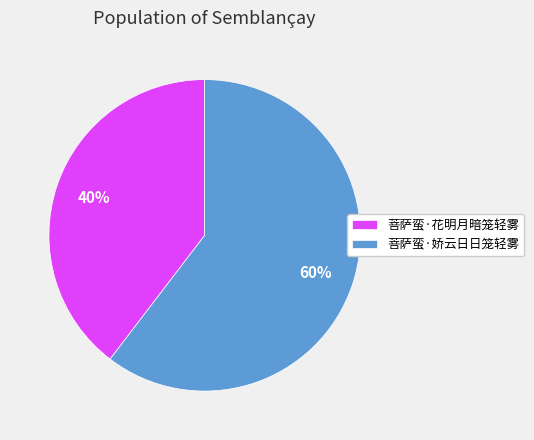

To the nearest percent, what is the combined percentage of 菩萨蛮·花明月暗笼轻雾 and 菩萨蛮·娇云日日笼轻雾?

100%